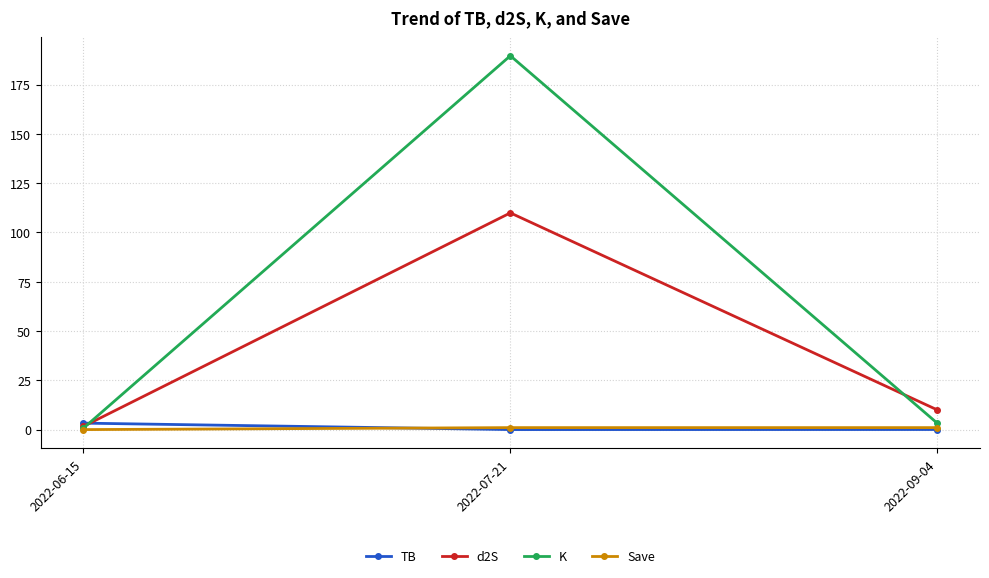

What is the difference between the d2S values at 2022-09-04 and 2022-06-15?

8.4